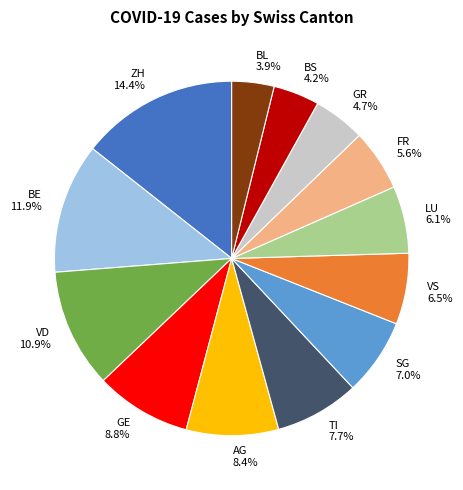

True or false: ZH accounts for 3% of the total.

False